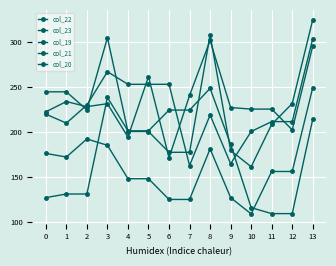

How many values in the col_20 series exceed 219?

7